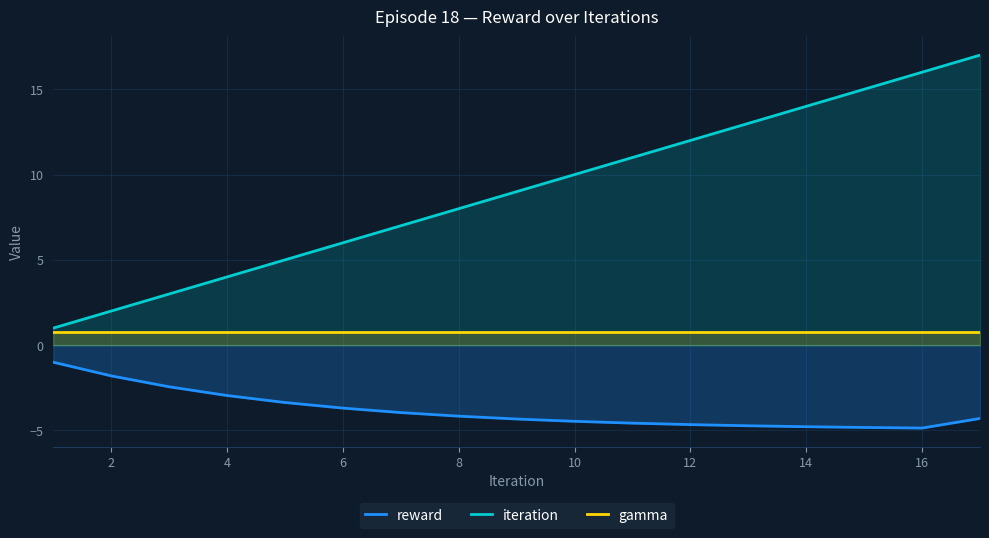

What is the lowest value of the reward series?

-4.9